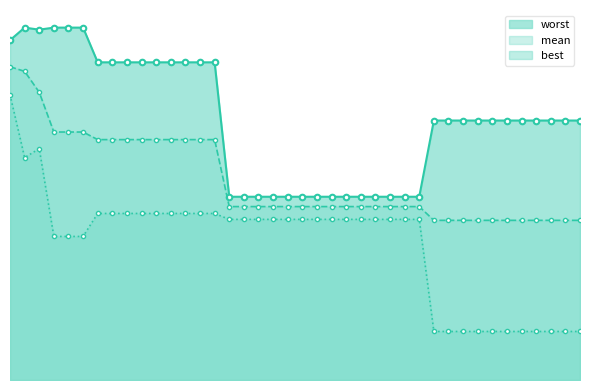

True or false: the data has more than 0 interior local peaks.

False